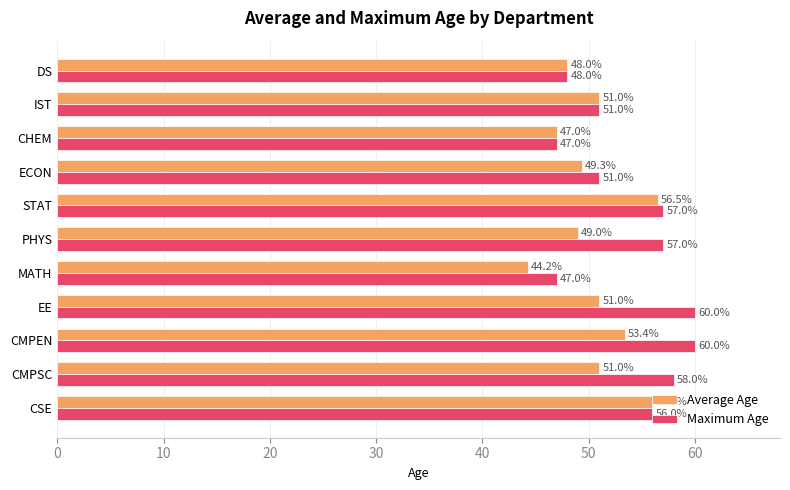

Read the Average Age value at STAT.

56.5